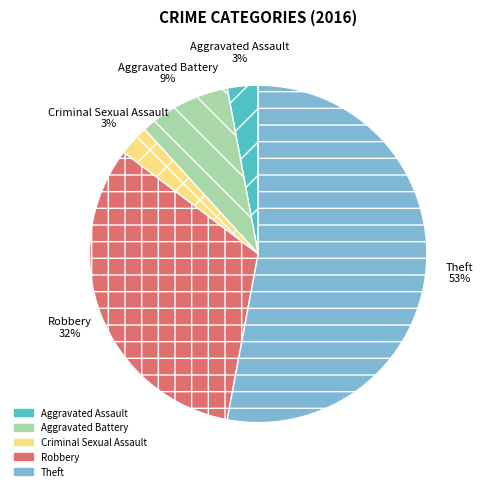

To the nearest percent, what portion does Robbery represent?

32%